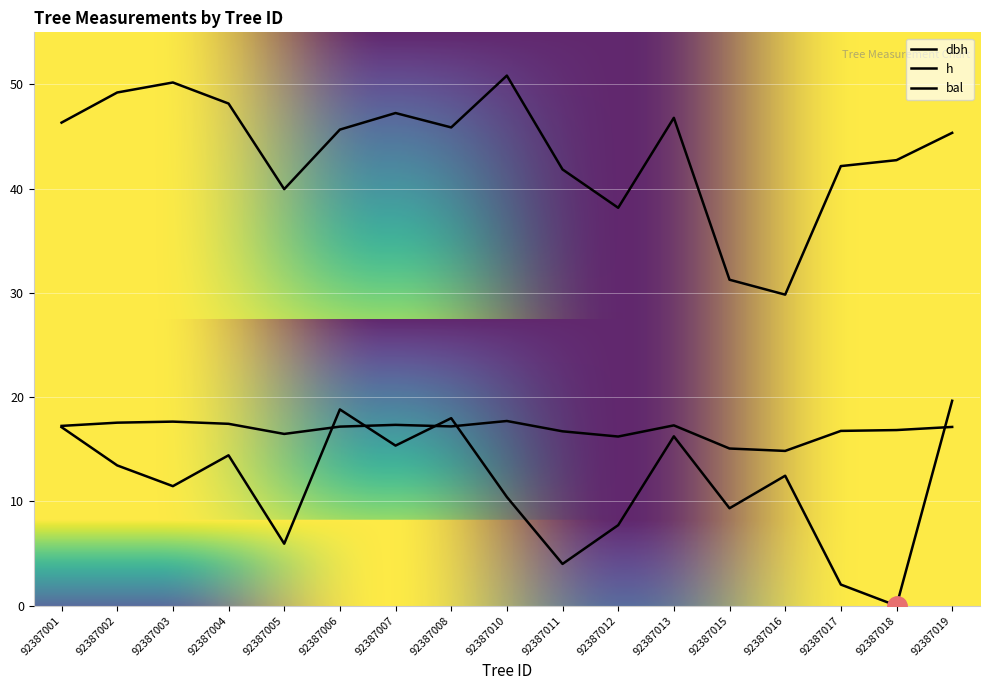

True or false: h and dbh cross at least once.

False